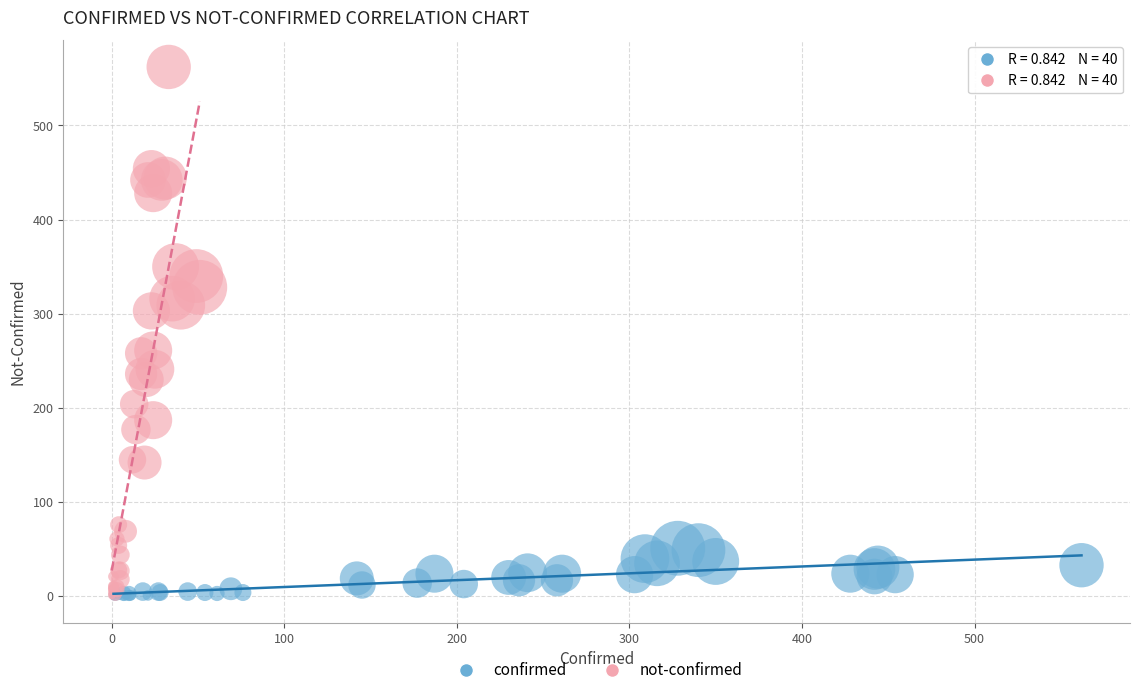

Which series has the widest spread of Y values?

not-confirmed